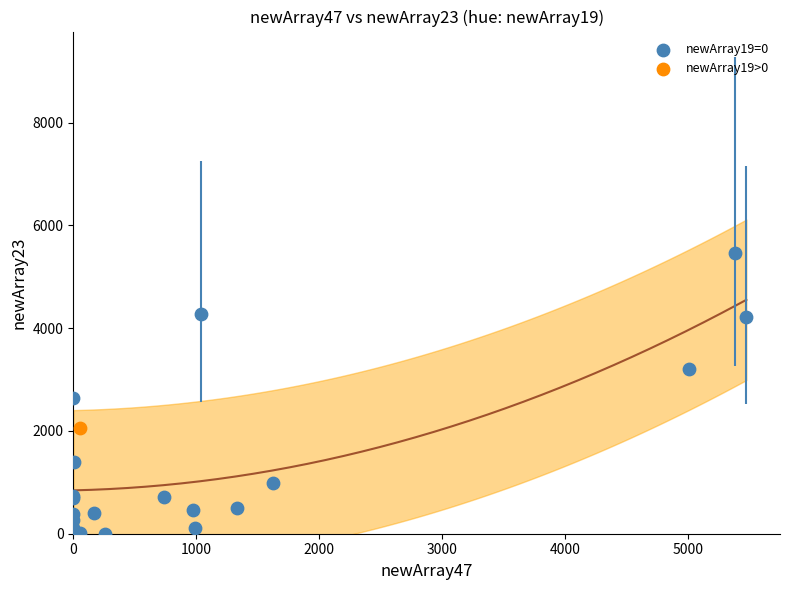

What are all the series names shown in the legend?

newArray19=0, newArray19>0